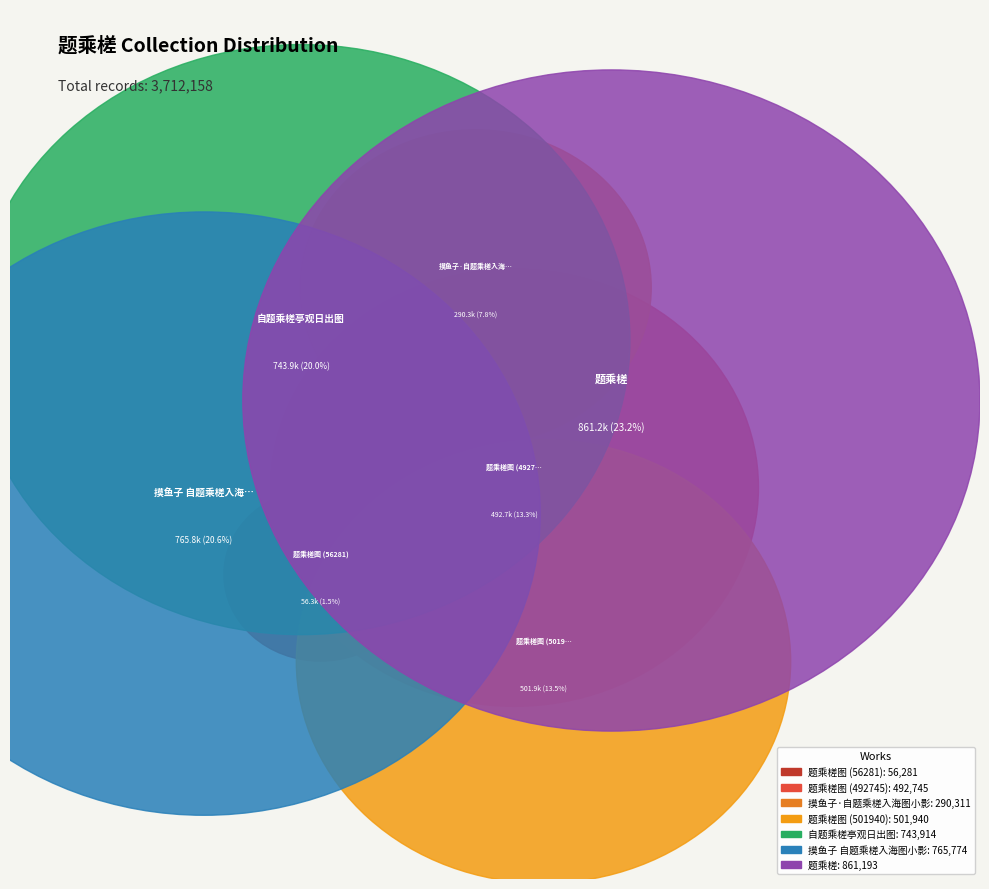

True or false: 题乘槎 accounts for 29% of the total.

False